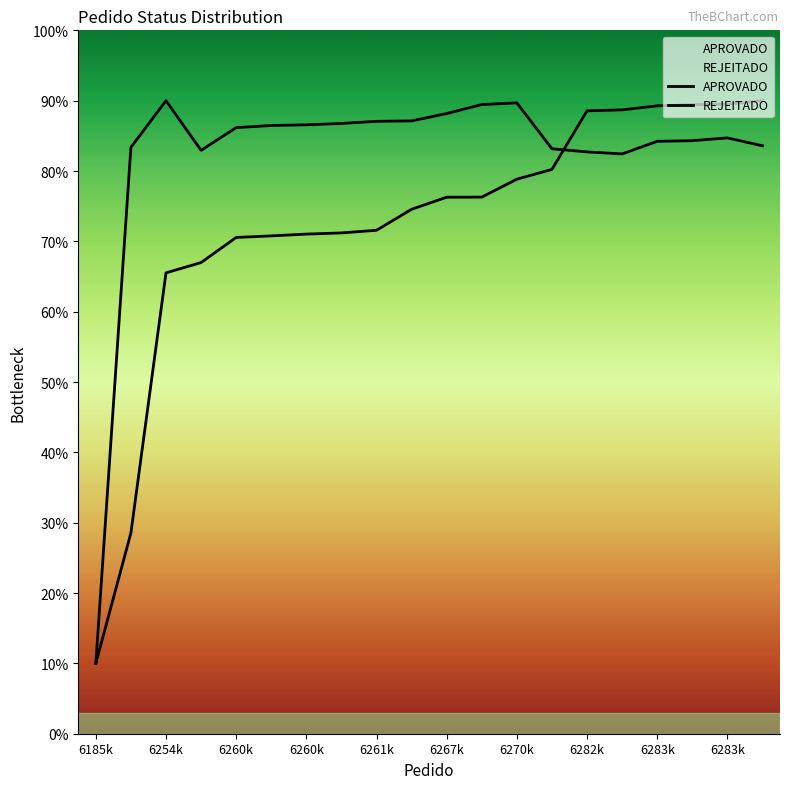

Which category has the highest value across all series?

6284382